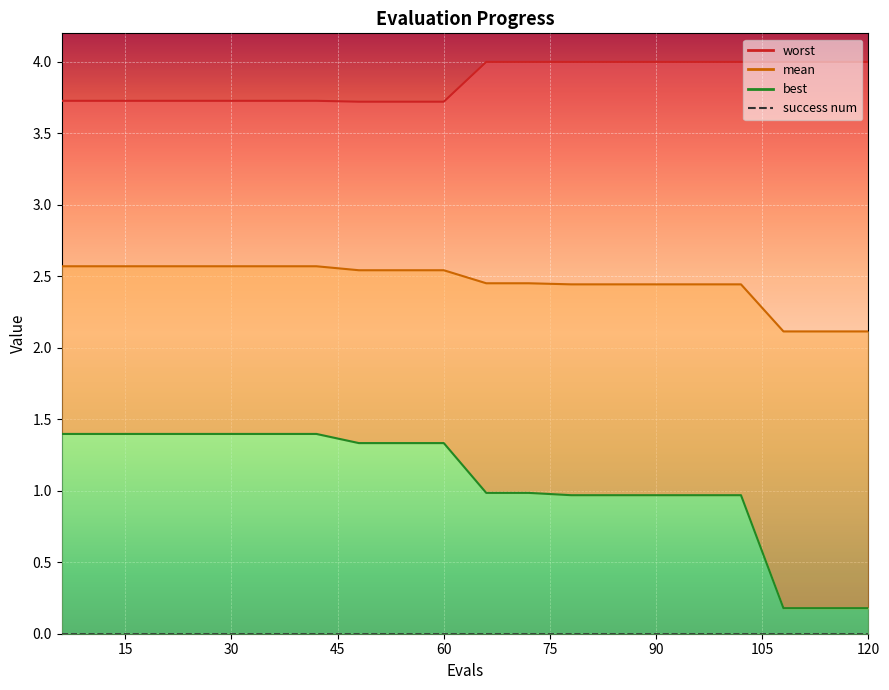

Rank the categories by best value from lowest to highest.

108, 114, 120, 78, 84, 90, 96, 102, 66, 72, 48, 54, 60, 6, 12, 18, 24, 30, 36, 42